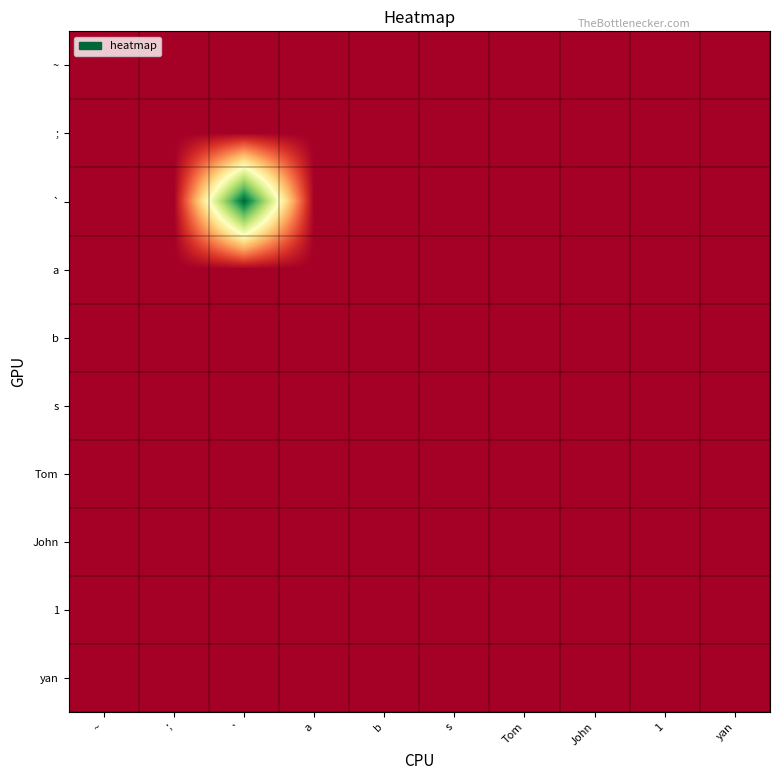

Which series has the largest total across all categories?

`